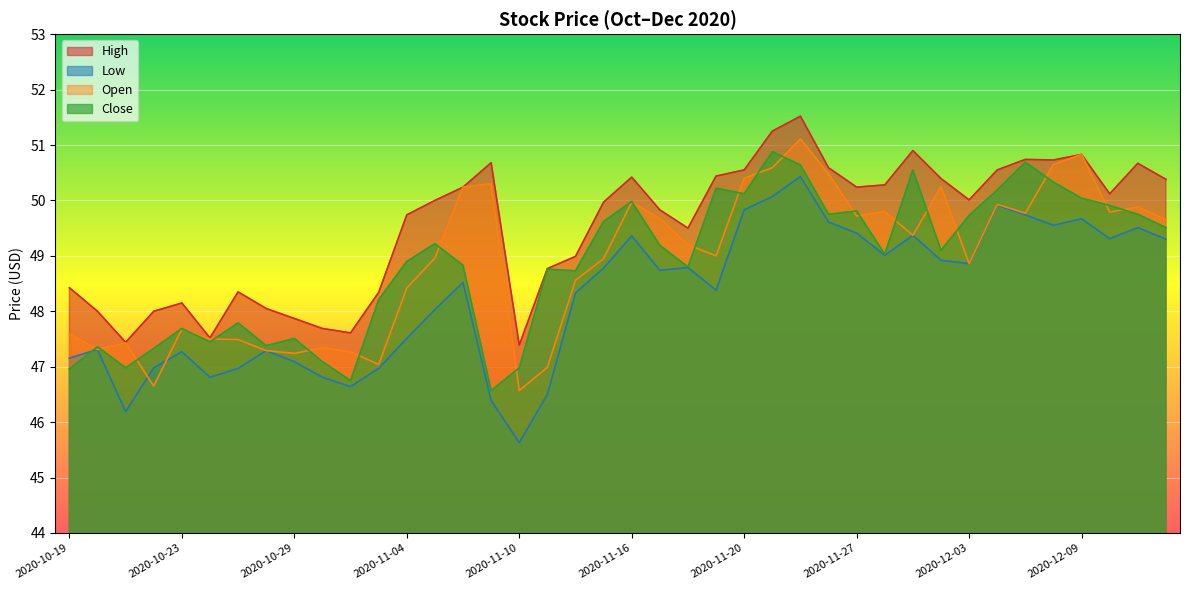

Which category has the highest value in the Low series?

2020-11-24